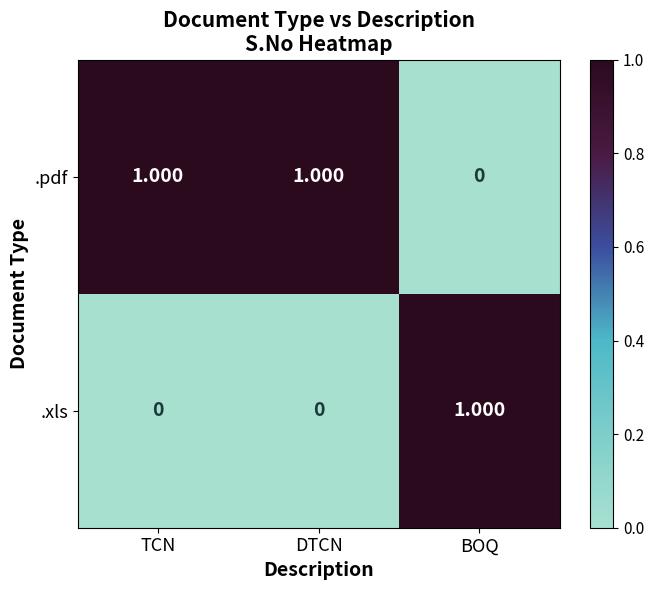

At BOQ, list the series in order from largest to smallest.

.xls, .pdf